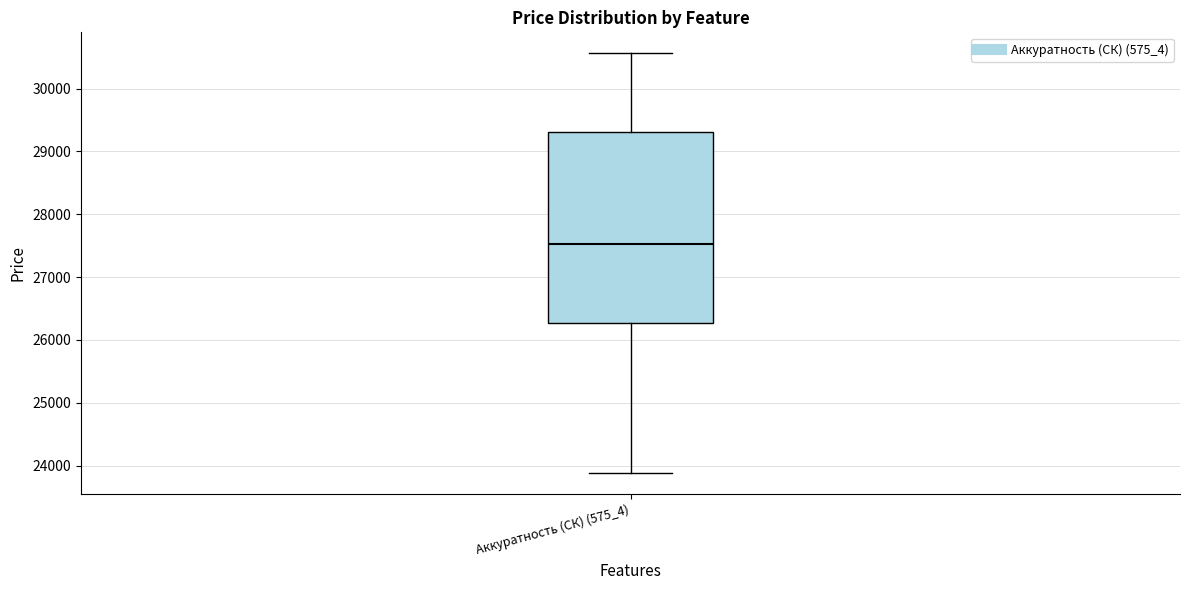

Transcribe this box plot: give where the median line is, the range the box spans, and where the two whiskers end, as read against the y-axis. The values are not printed on the chart, so give them approximately, as read against the axis.

median 27500, box 26300 to 29300, whiskers 23900 to 30600